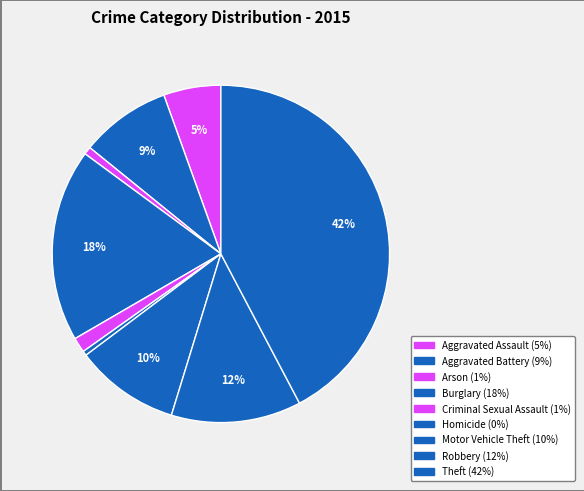

How many segments does this pie chart have?

9